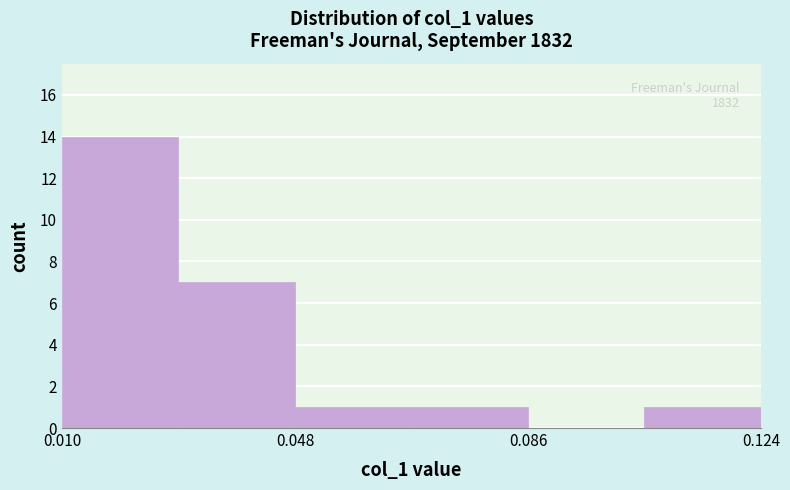

Around what value on the x-axis is the tallest bar? Give the approximate position of its centre, as read against the axis.

0.020